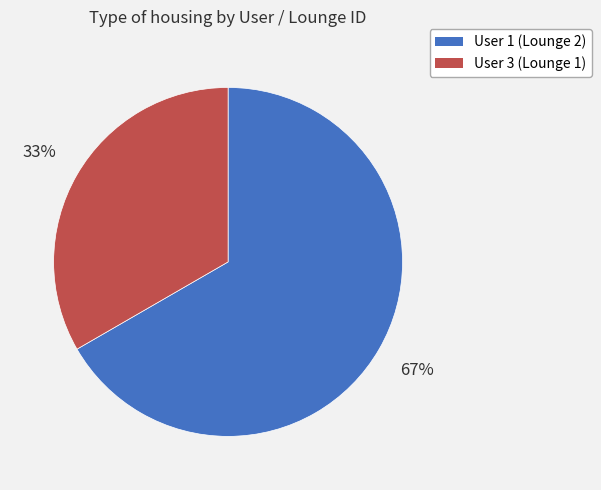

Which category has the smallest portion of the pie?

User 3